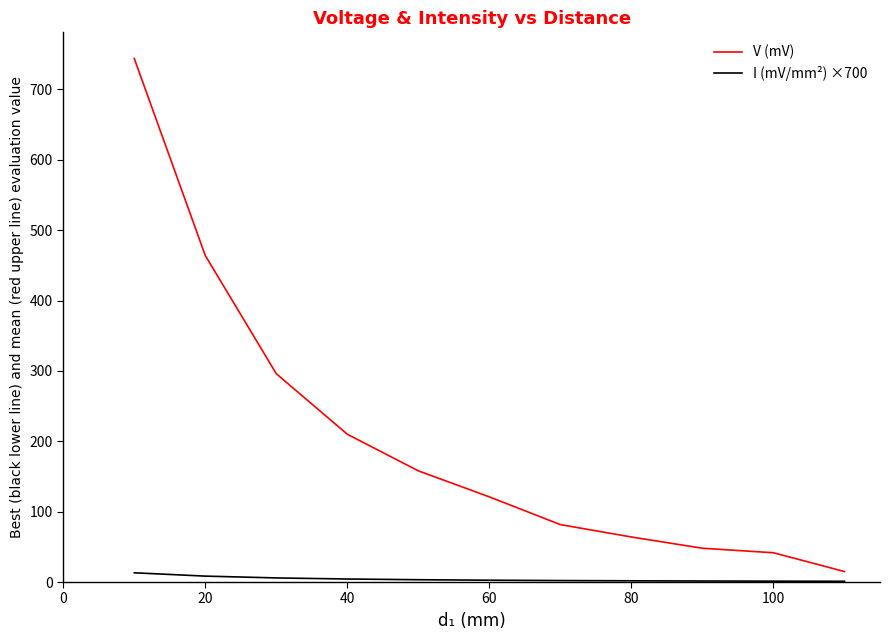

Rank the series by their maximum value, from lowest to highest.

I (mV/mm²) ×700, V (mV)